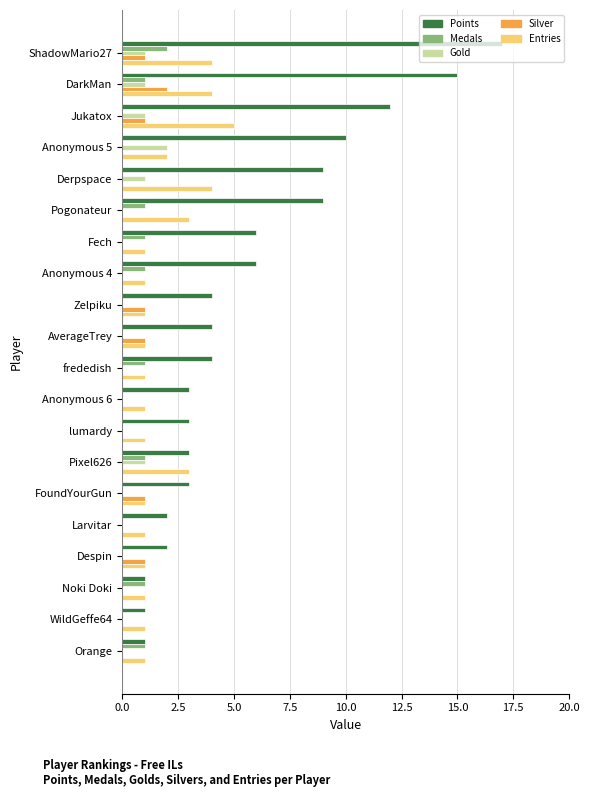

Between Pogonateur and lumardy, which series saw the biggest shift?

Points